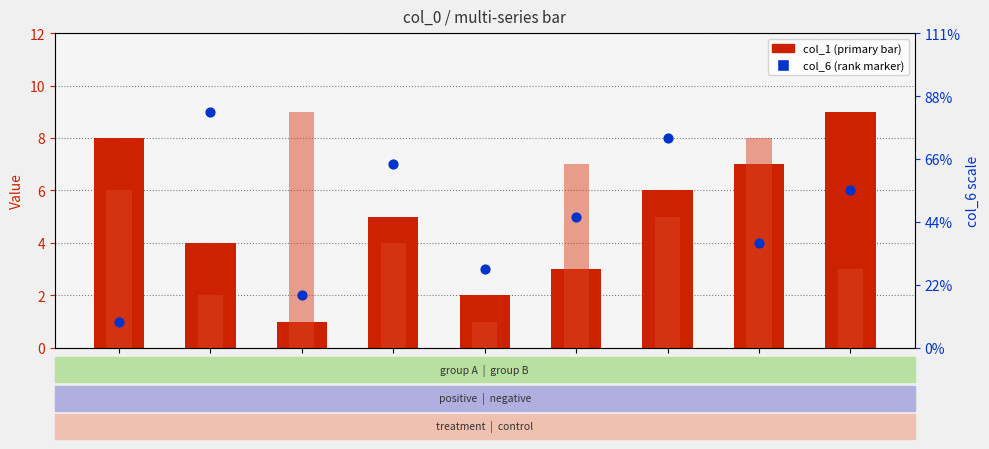

Which series contains the highest Y value?

col_1 (primary)